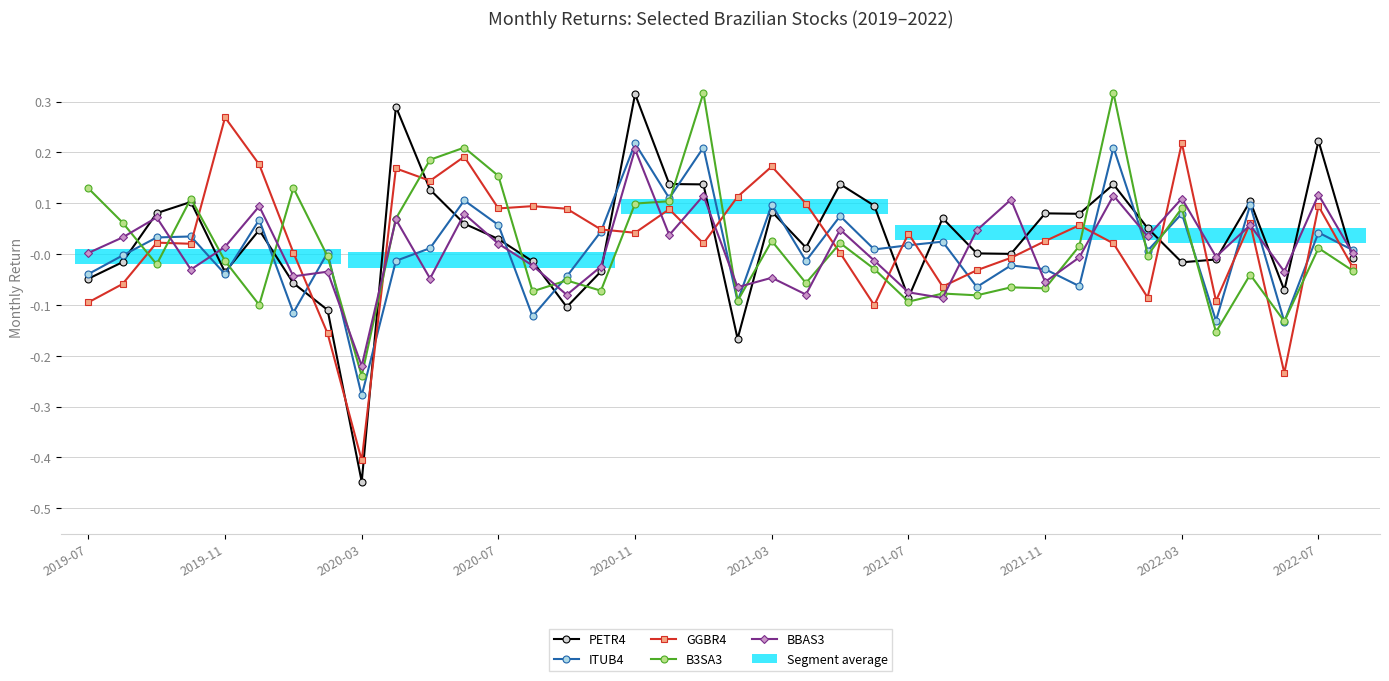

Is this an area chart (filled region under the line)?

No